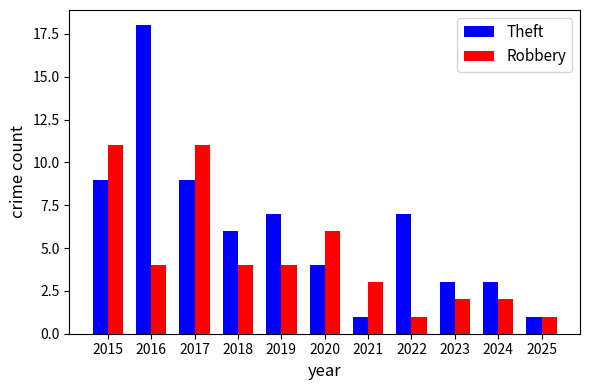

Which series has the largest total across all categories?

Theft